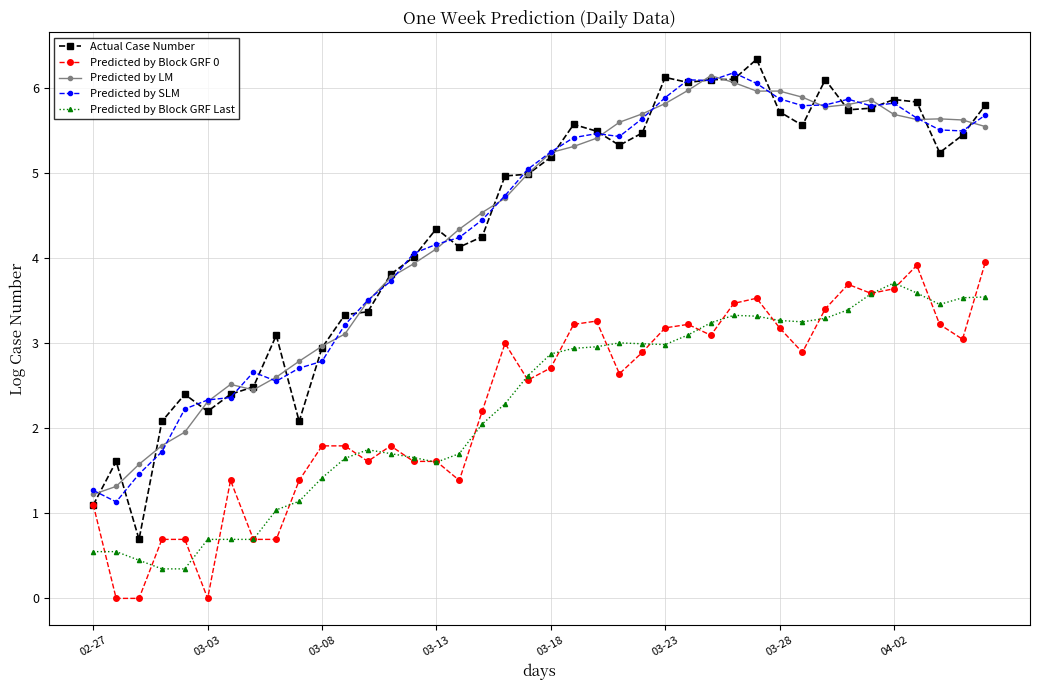

How many data points does each series have?

40